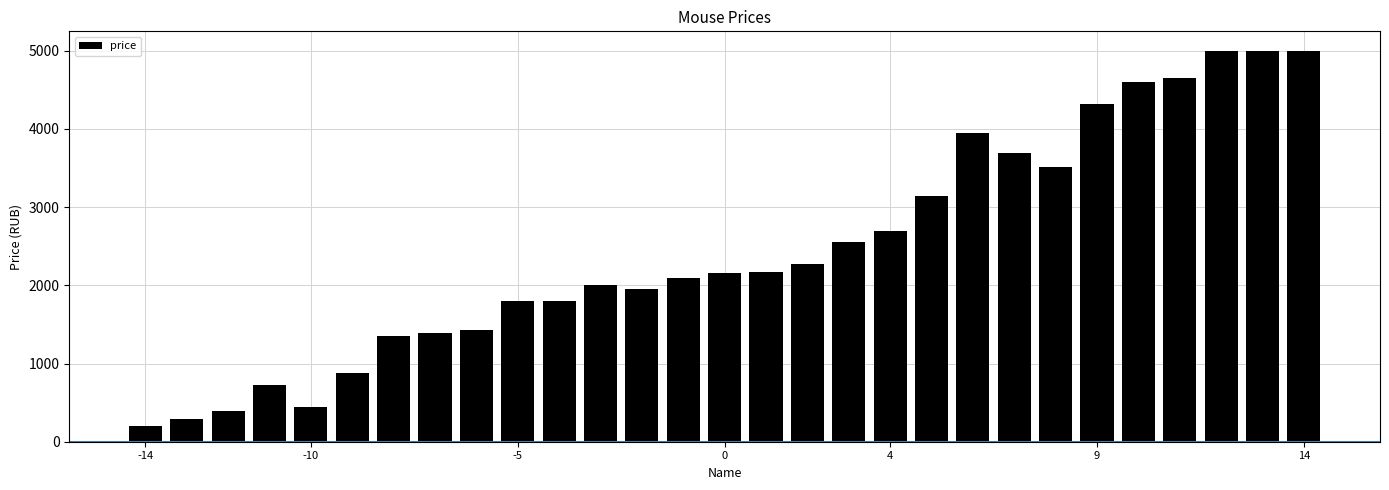

What is the difference between the maximum and minimum values?

4799